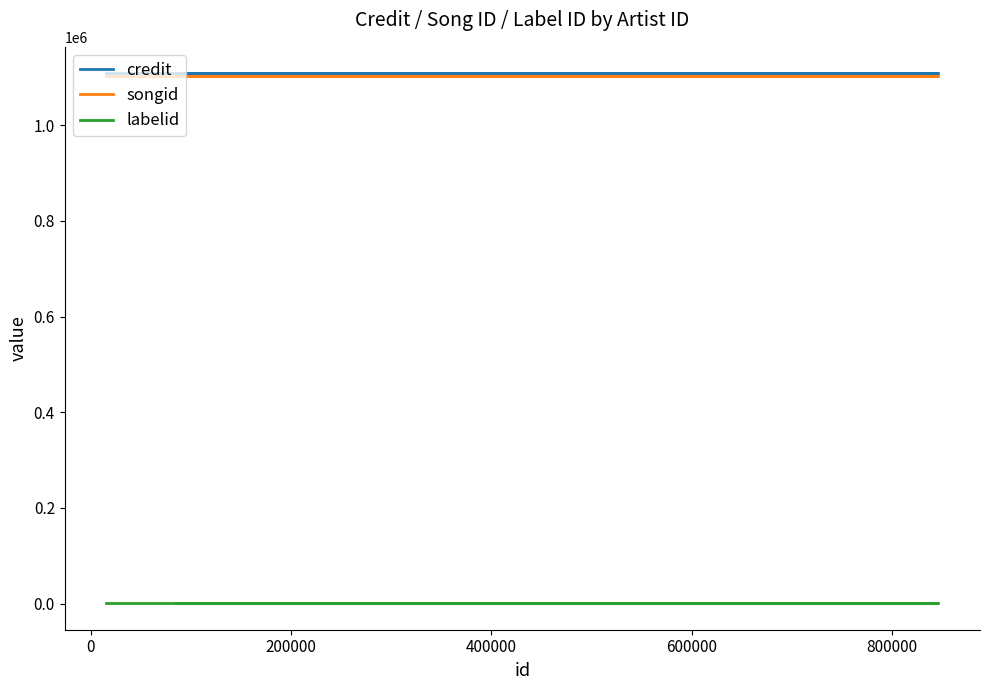

How many lines are shown in the chart?

3